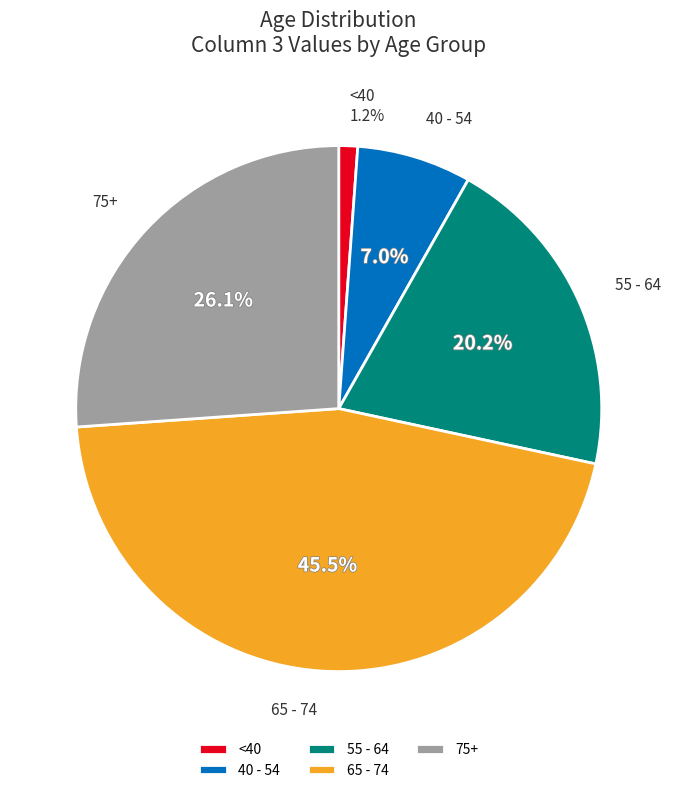

Which has a higher value, 55 - 64 or 75+?

75+